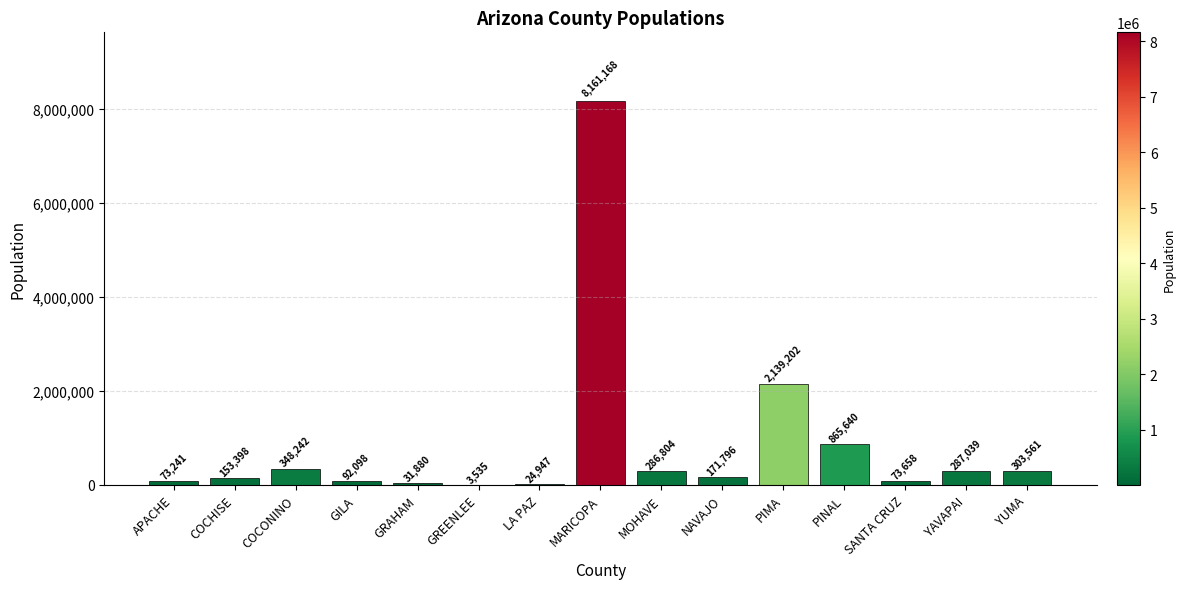

The chart shows a value of 73241 at APACHE. True or false?

True